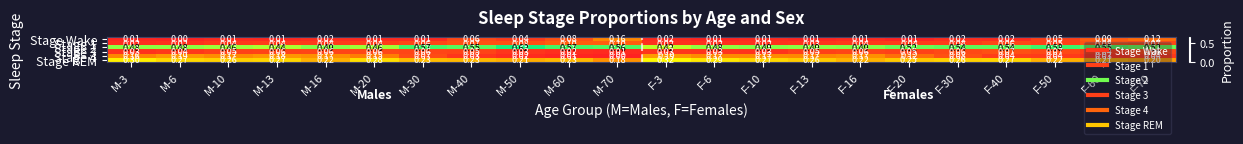

Between M-10 and F-6, which series saw the biggest shift?

Stage REM